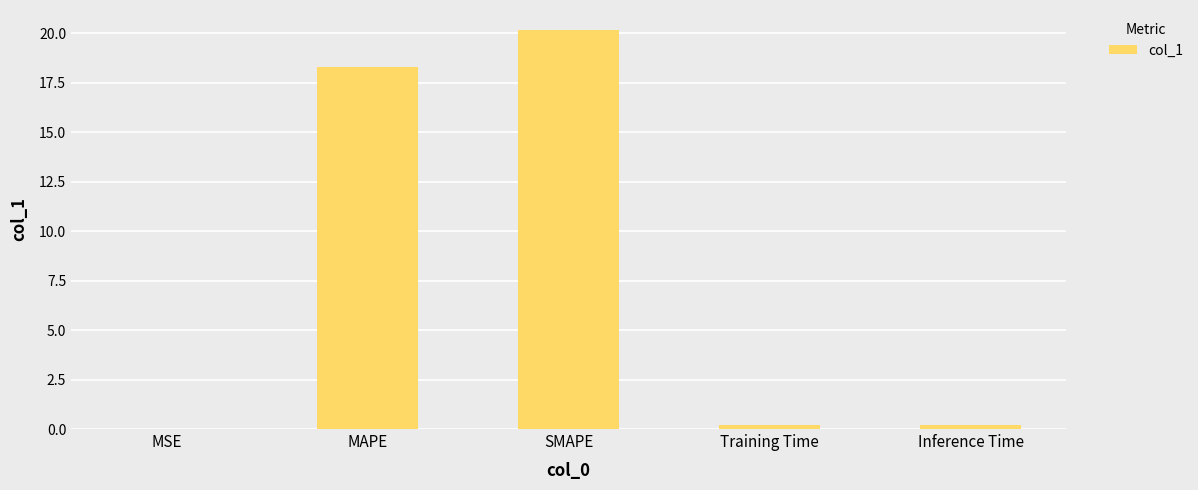

Which label corresponds to the largest value in the chart?

SMAPE